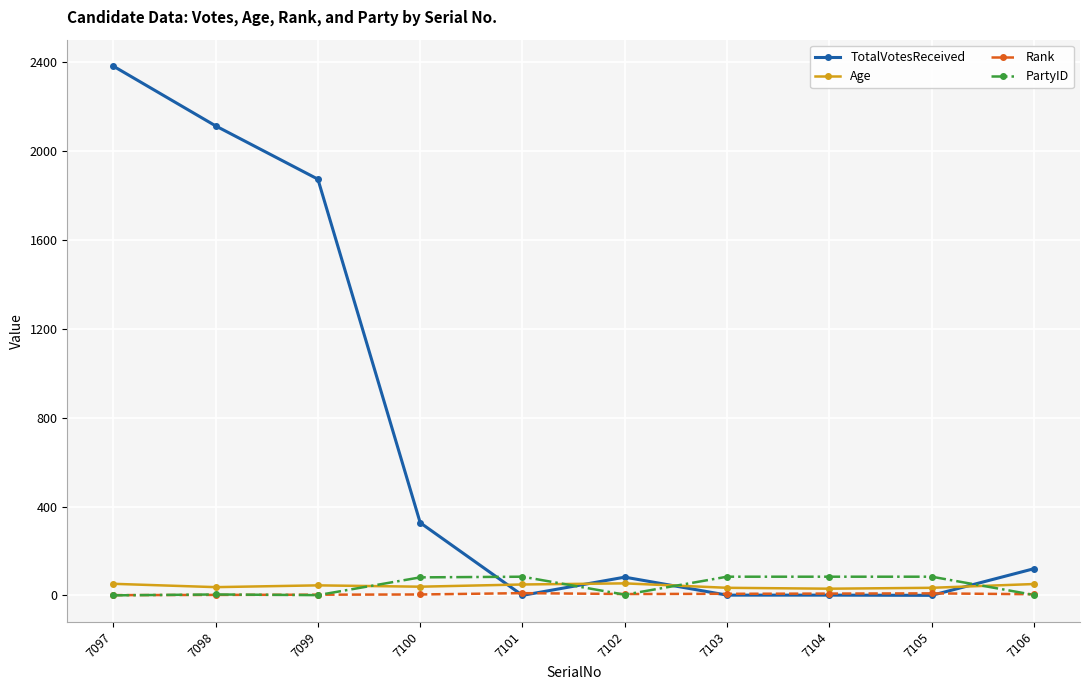

What is the total value across all series at 7102?

145